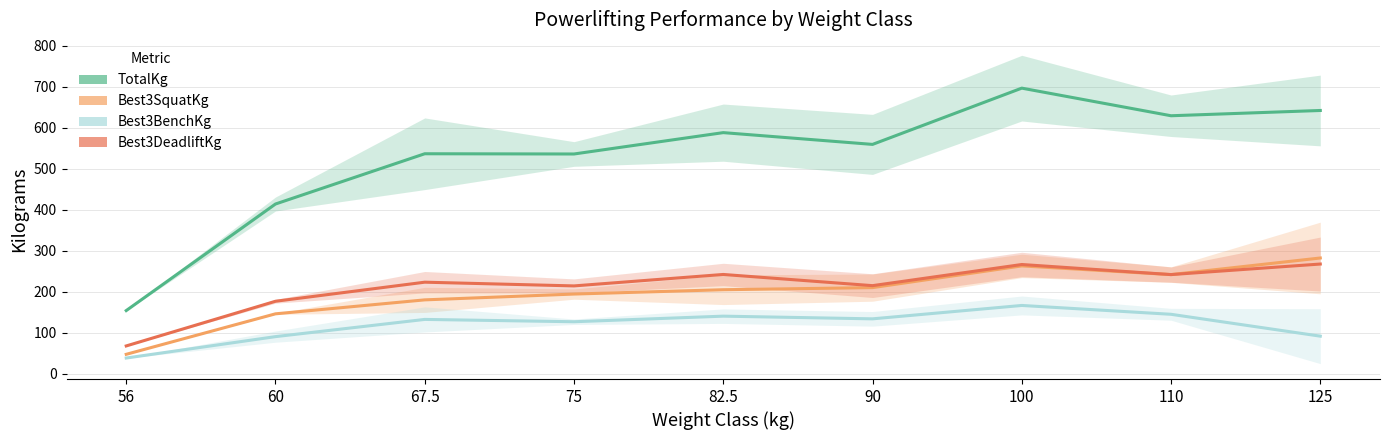

What is the label of the 1st point from the right?

125